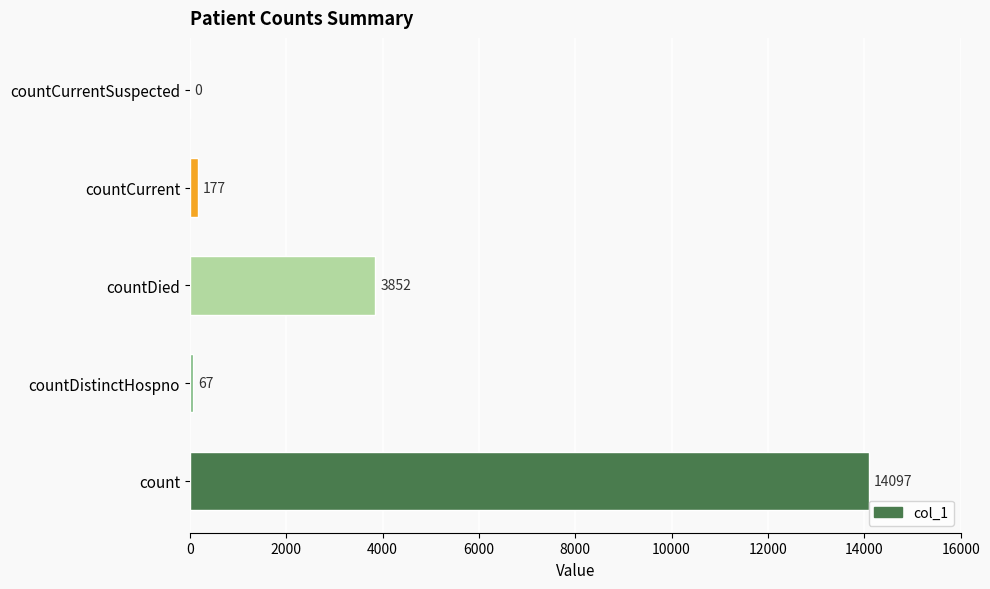

At which label is the value closest to 7048?

countDied